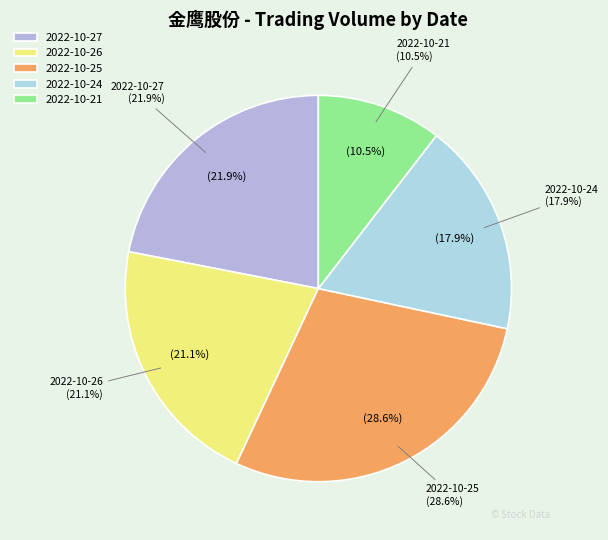

Is the sum of 2022-10-24 and 2022-10-21 greater than half?

No